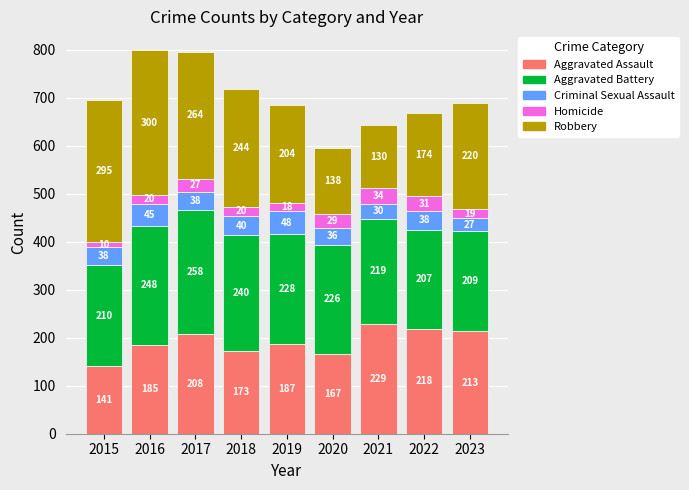

What is the lowest value of the Aggravated Assault series?

141